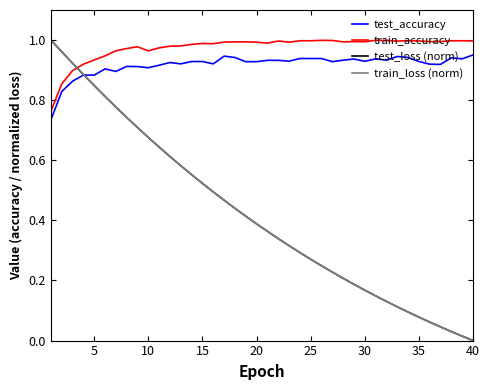

Which series has the widest spread of values?

test_loss (norm)